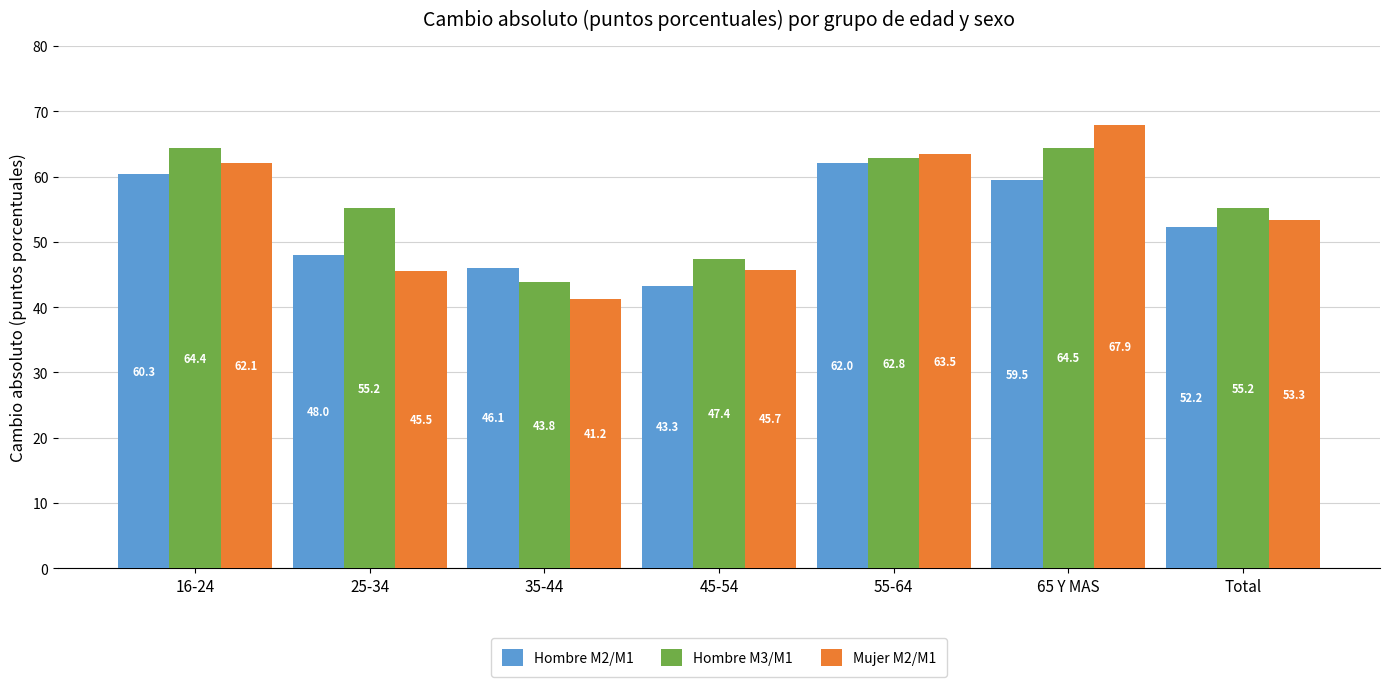

What is the difference between the maximum and minimum values in the Mujer M2/M1 series?

26.7